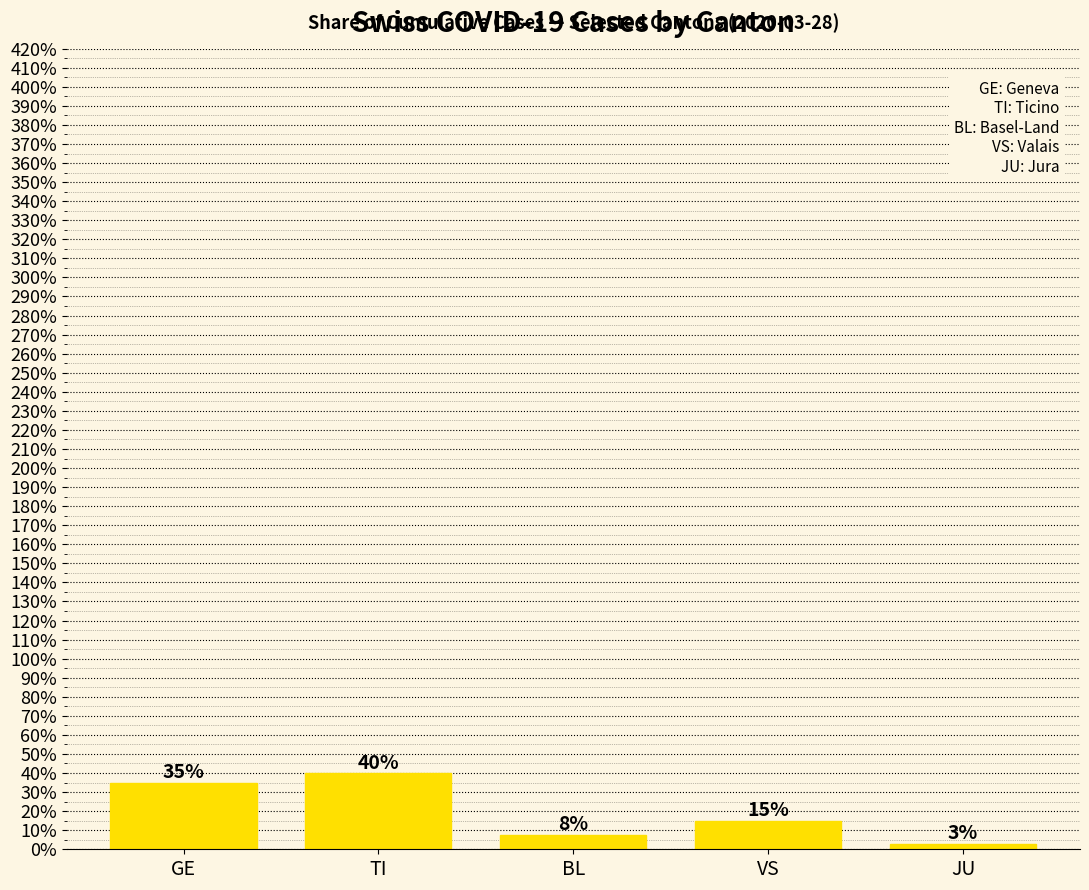

What is the difference between the maximum and minimum values?

37.0